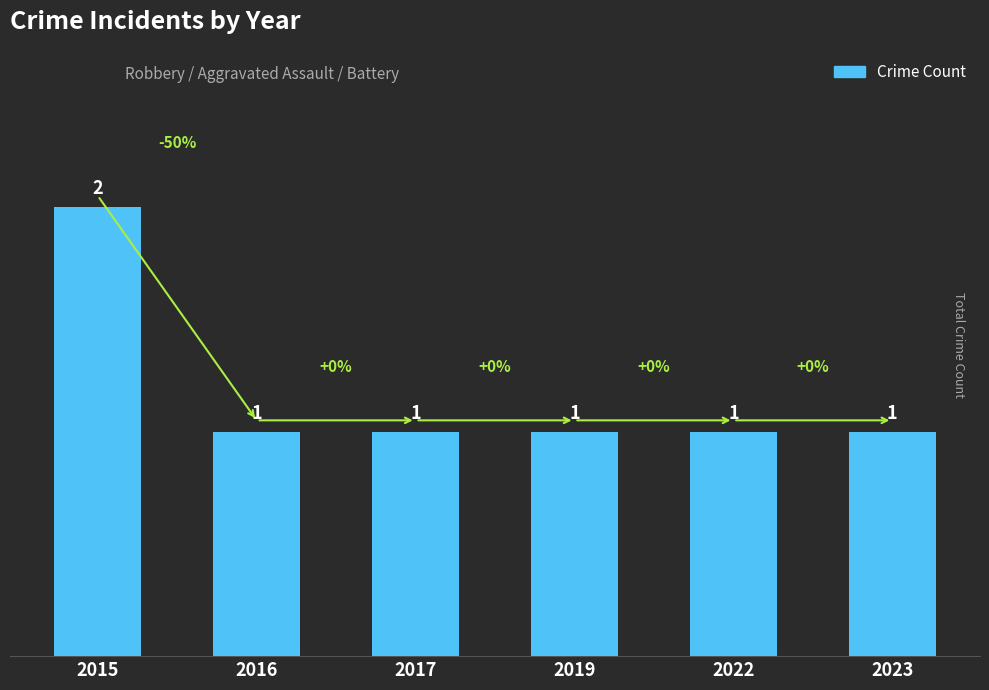

How many series are shown in this chart?

1